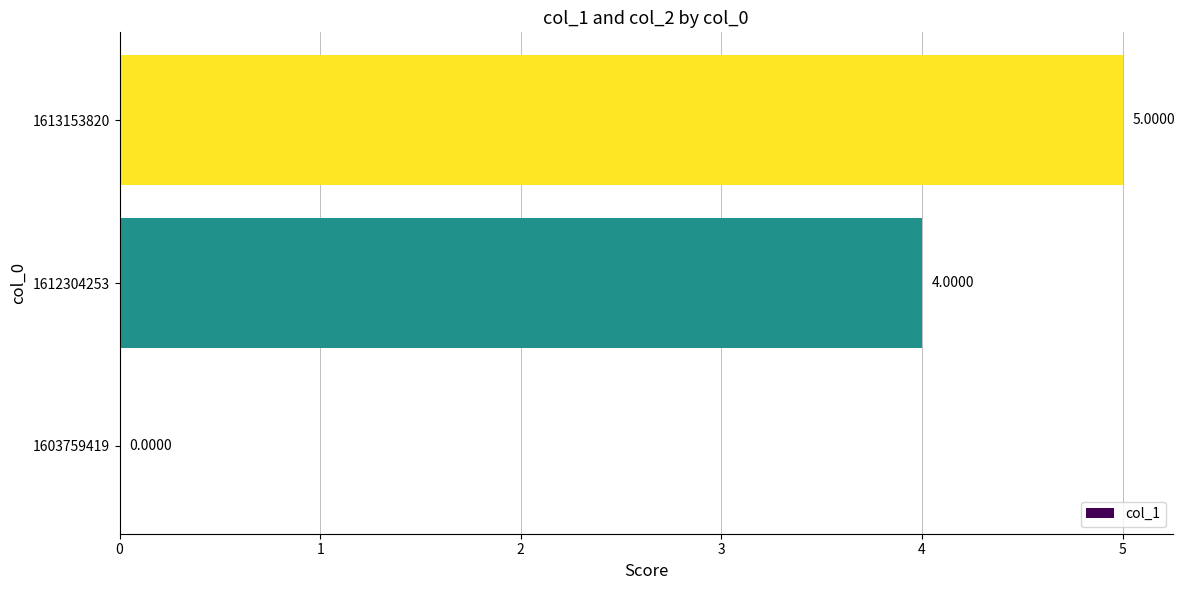

How many categories are shown in the chart?

3